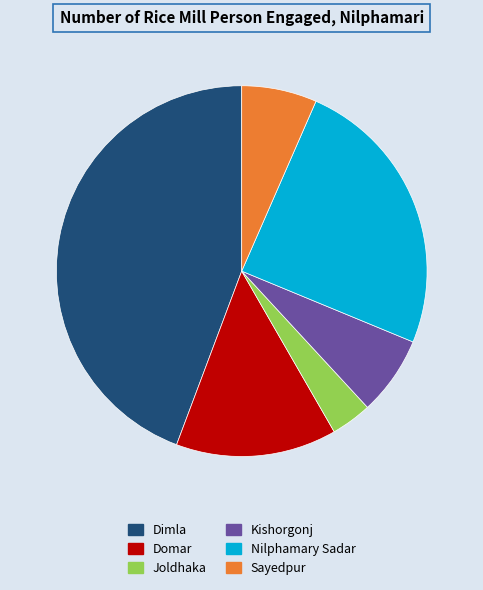

Count the number of slices in the pie.

6